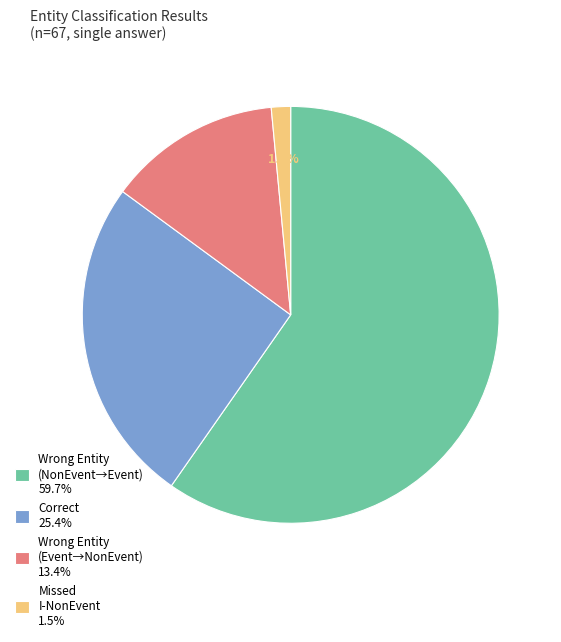

How much of the chart is everything except Correct 25.4%?

74.6%